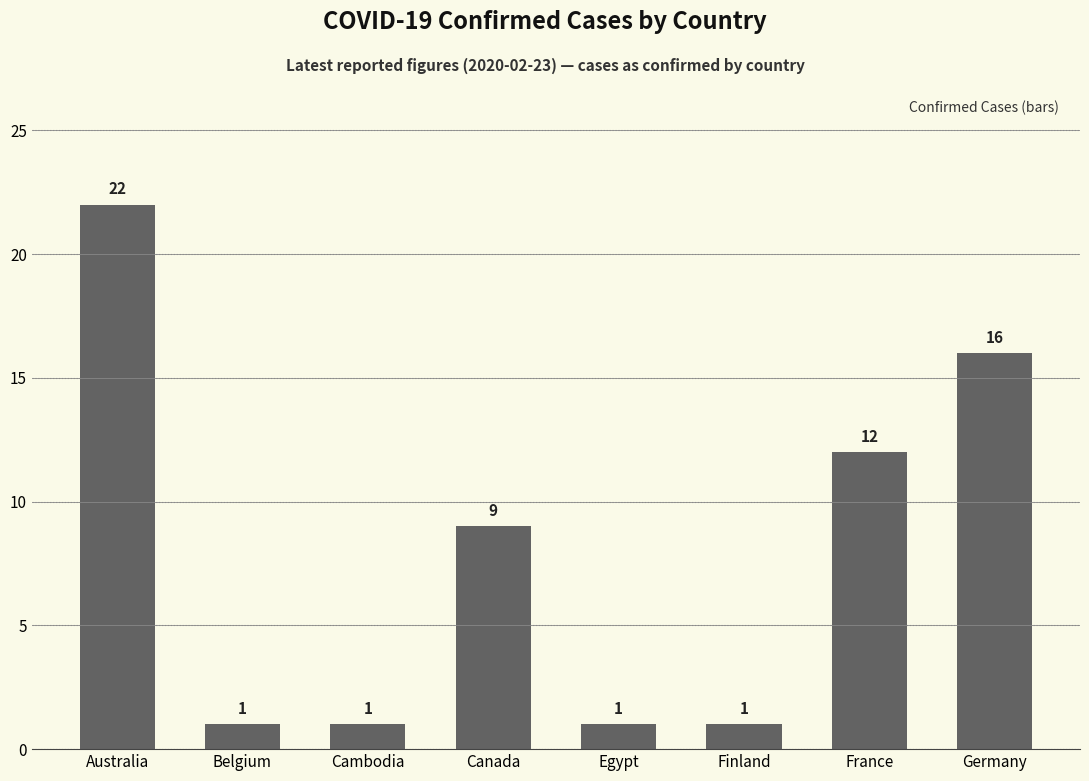

Reading right to left, transcribe all the data shown in this chart.

16	12	1	1	9	1	1	22